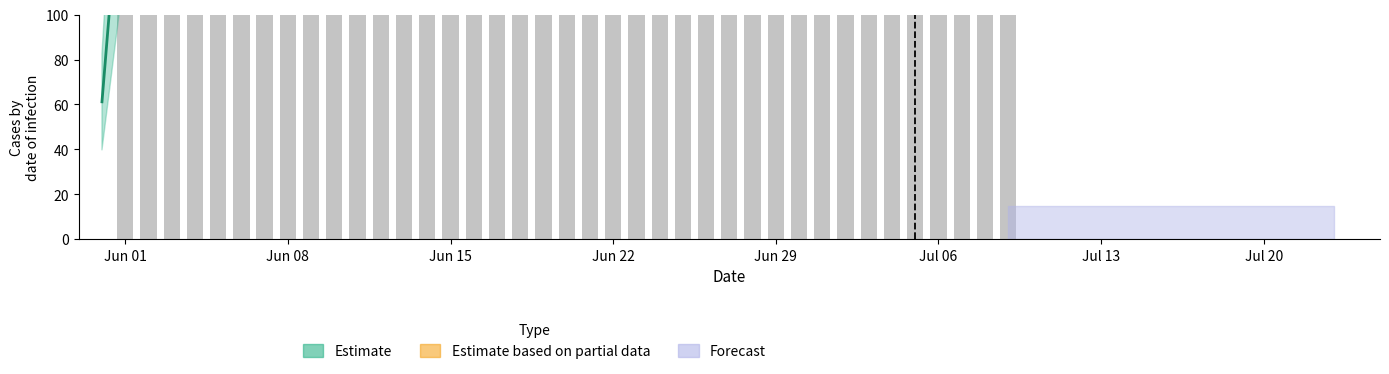

Between 2020-06-28 and 2020-06-30, which is larger?

2020-06-28